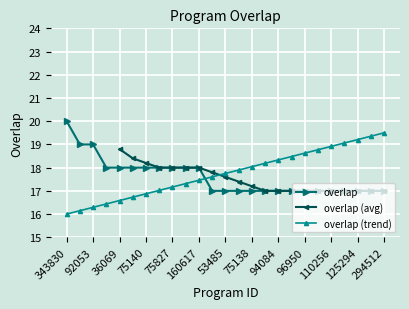

Is this an area chart (filled region under the line)?

No